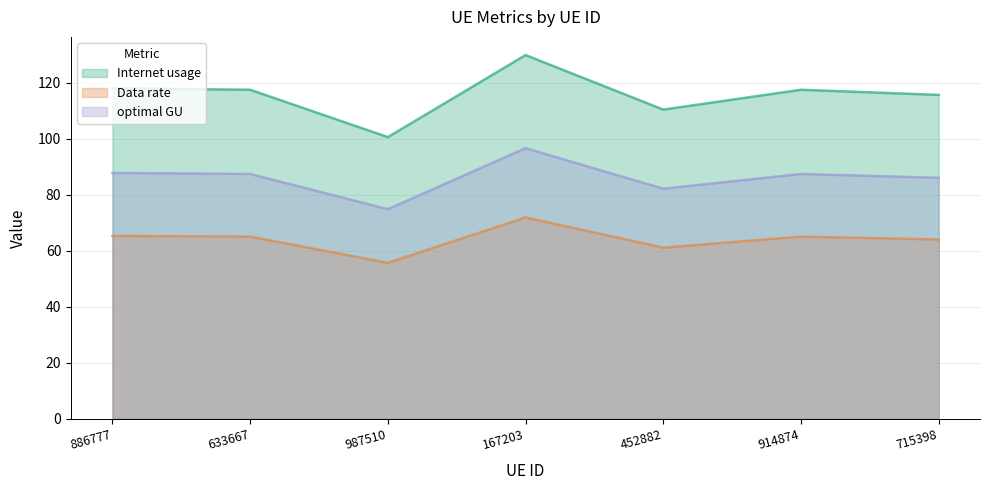

What is the value of the Internet usage point at the 3rd from the left?

100.6